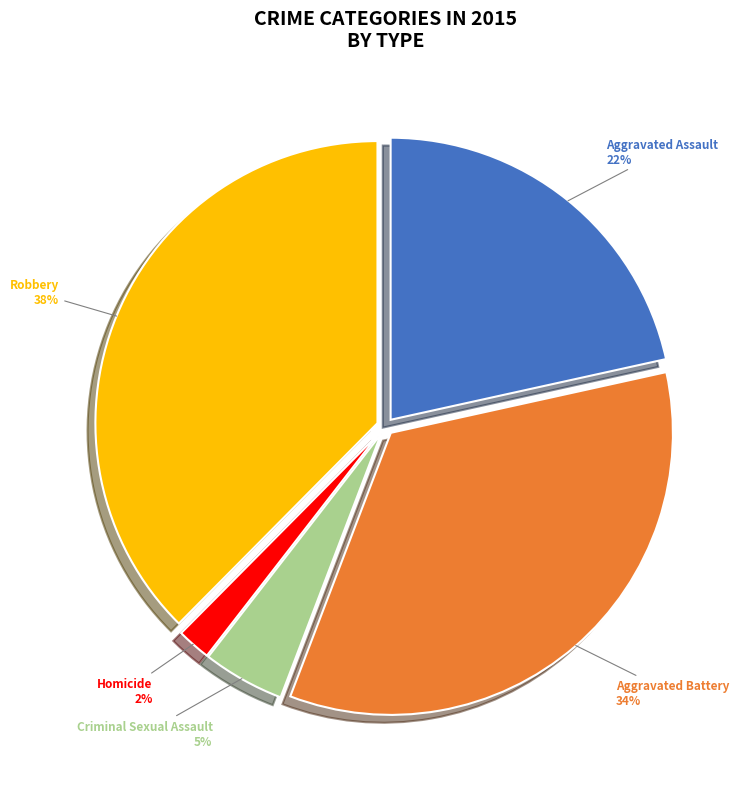

True or false: Aggravated Battery accounts for 47% of the total.

False